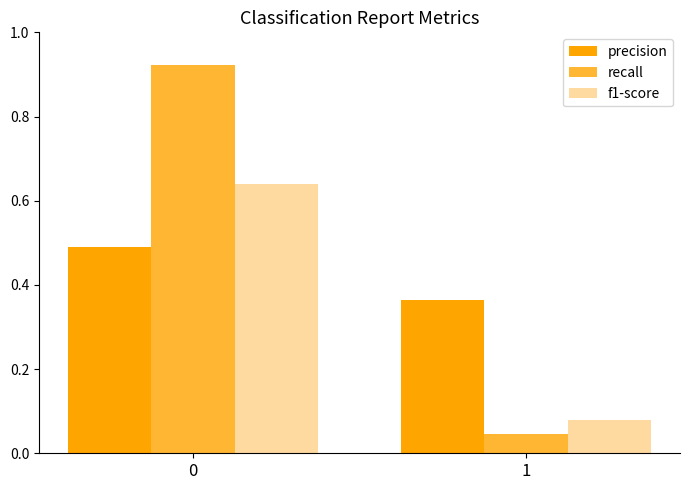

List the series in order of their peak value, highest first.

recall, f1-score, precision